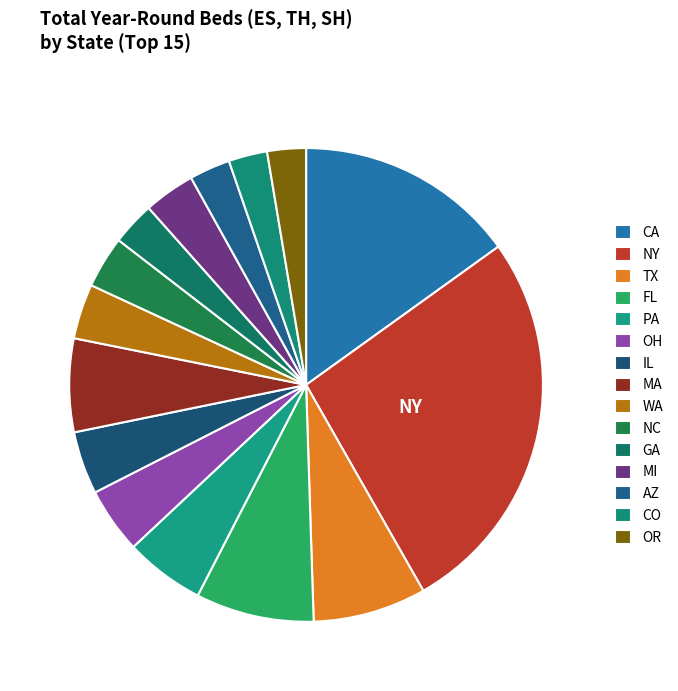

To the nearest percent, what is the average slice percentage?

7%